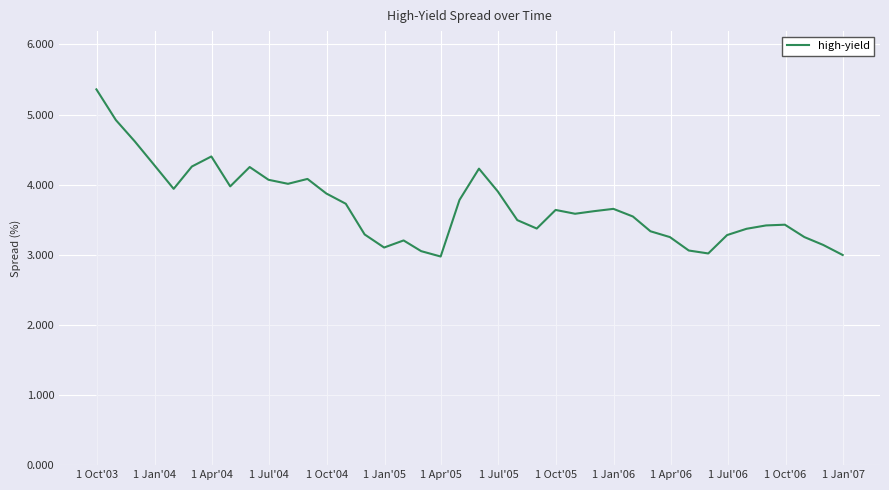

What is the greatest value displayed?

5.4